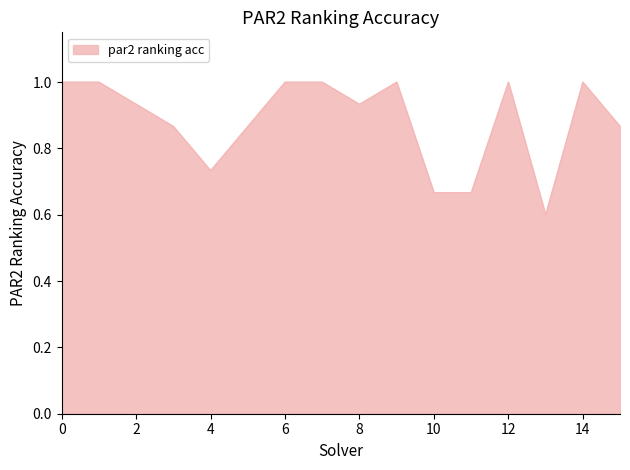

What is the greatest value displayed?

1.0